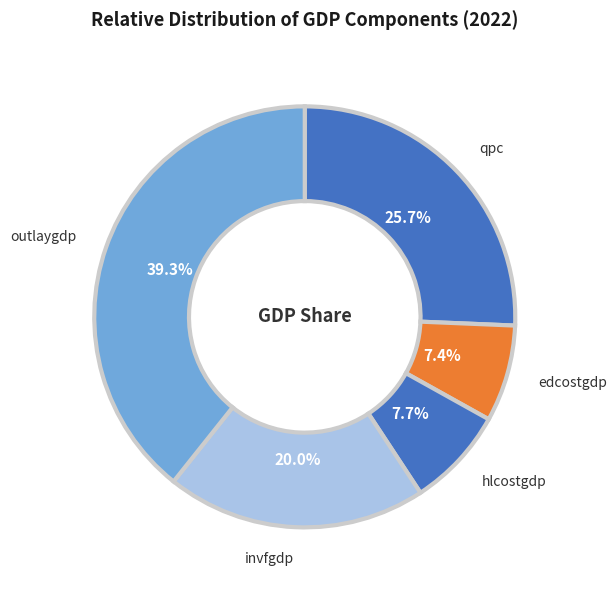

Combined, do edcostgdp and qpc account for over 50%?

No